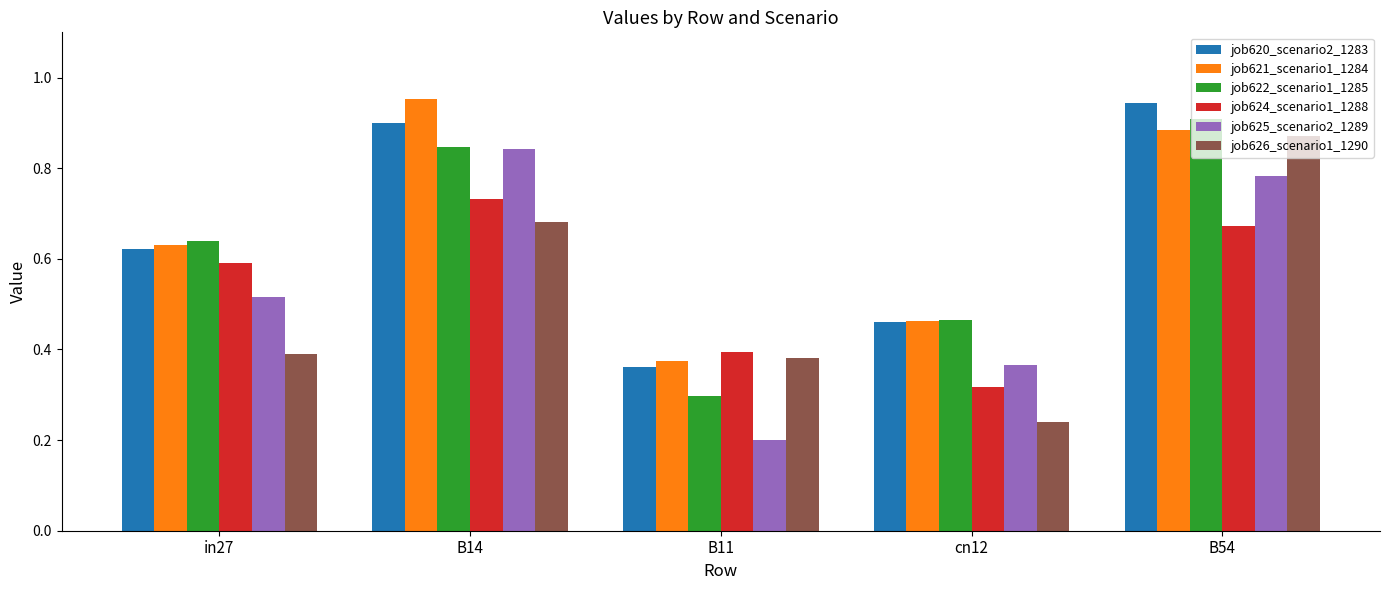

Between B11 and B54, which series saw the biggest shift?

job622_scenario1_1285